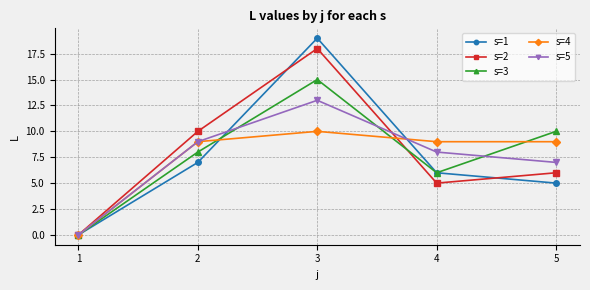

What are all the series names shown in the legend?

s=1, s=2, s=3, s=4, s=5